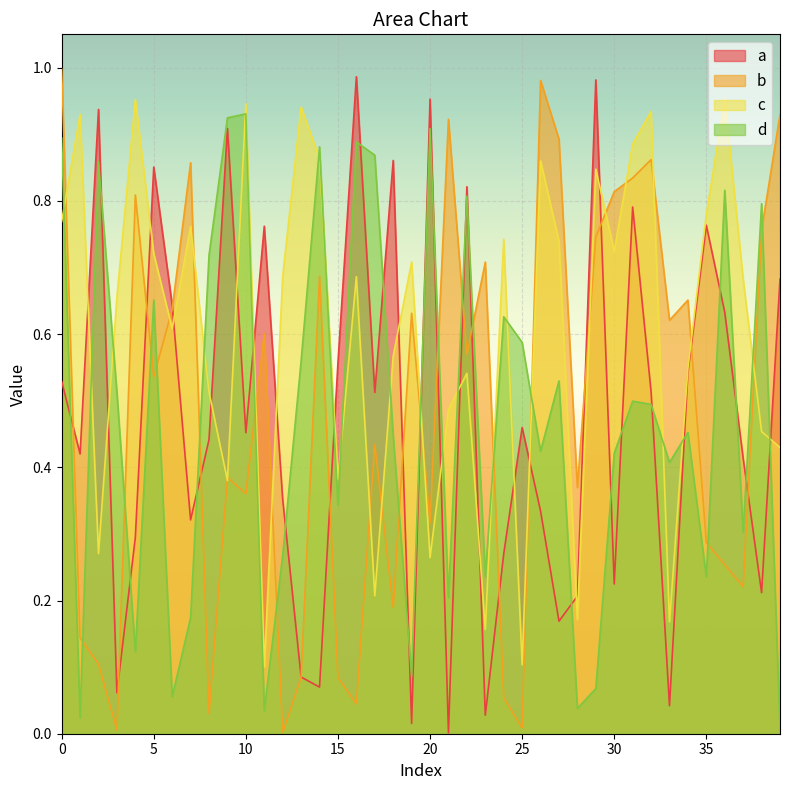

Where do b and c first cross each other?

0 and 1